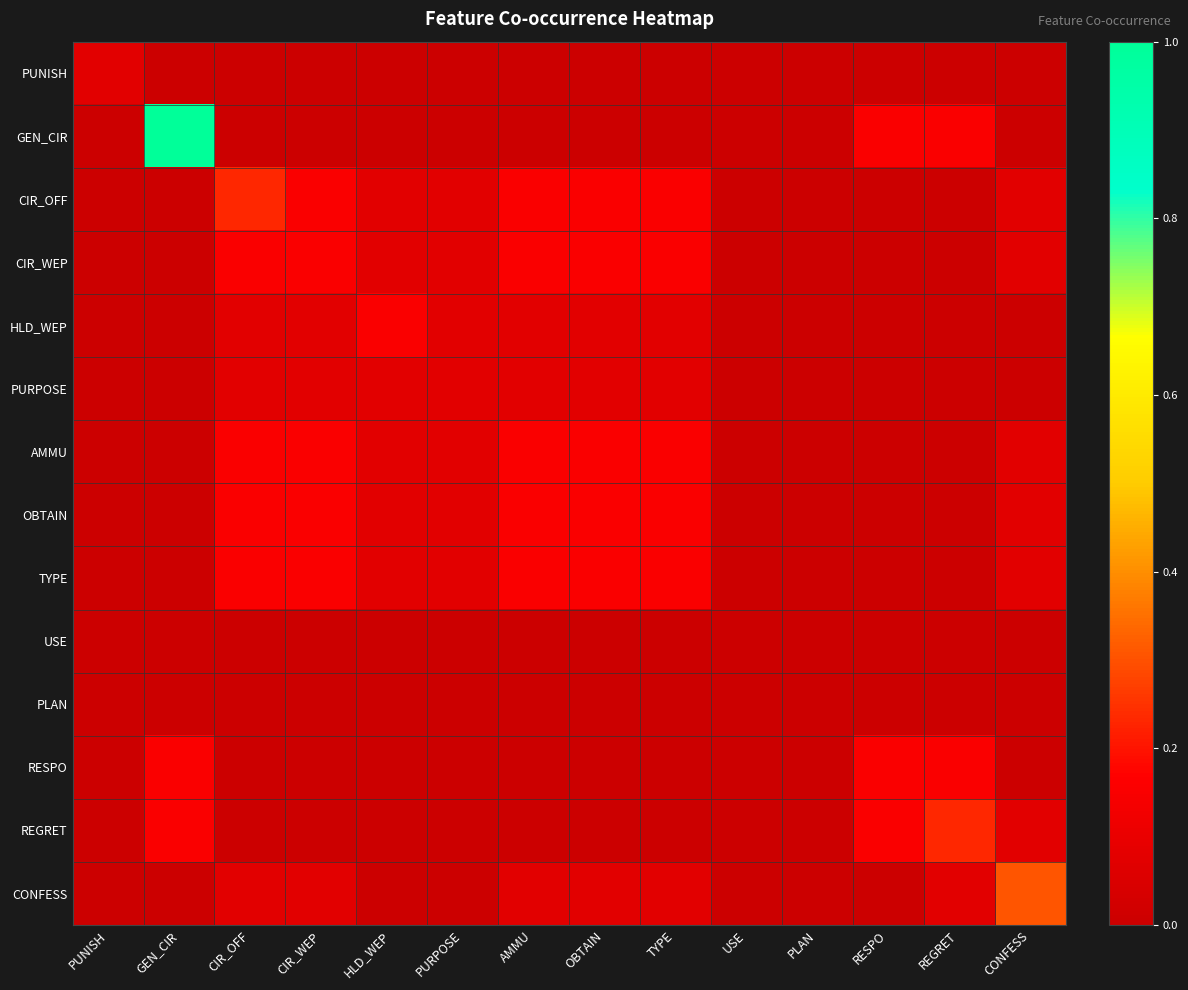

What is the difference between the highest and lowest values at PURPOSE?

0.1